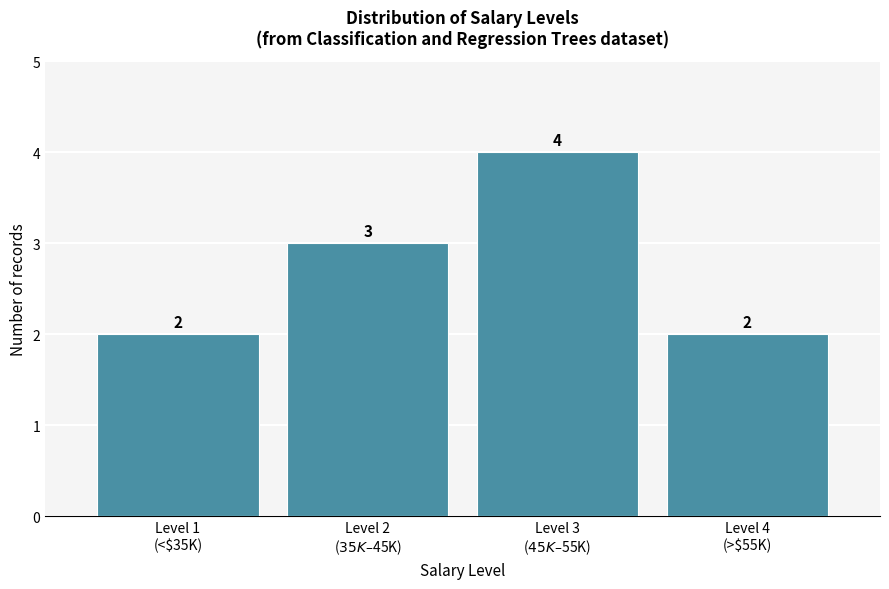

Reading right to left, what are all the values shown in this chart?

2	4	3	2